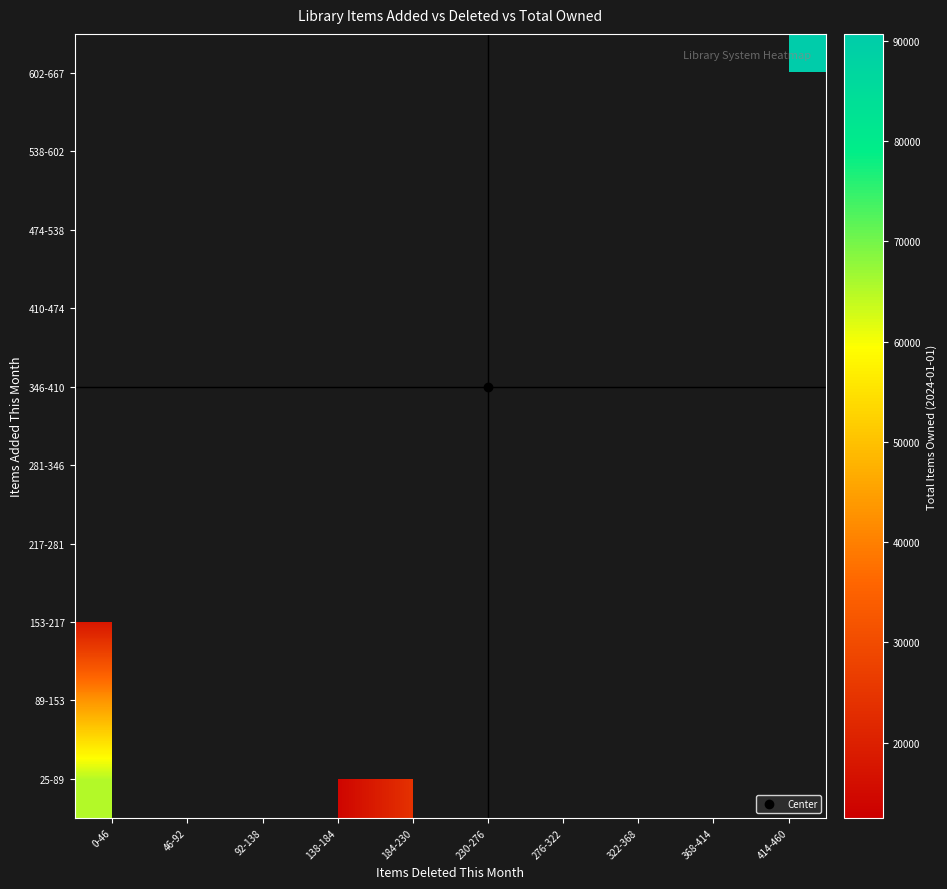

Is it true that 153-217 equals 38200.6 at 138-184?

False